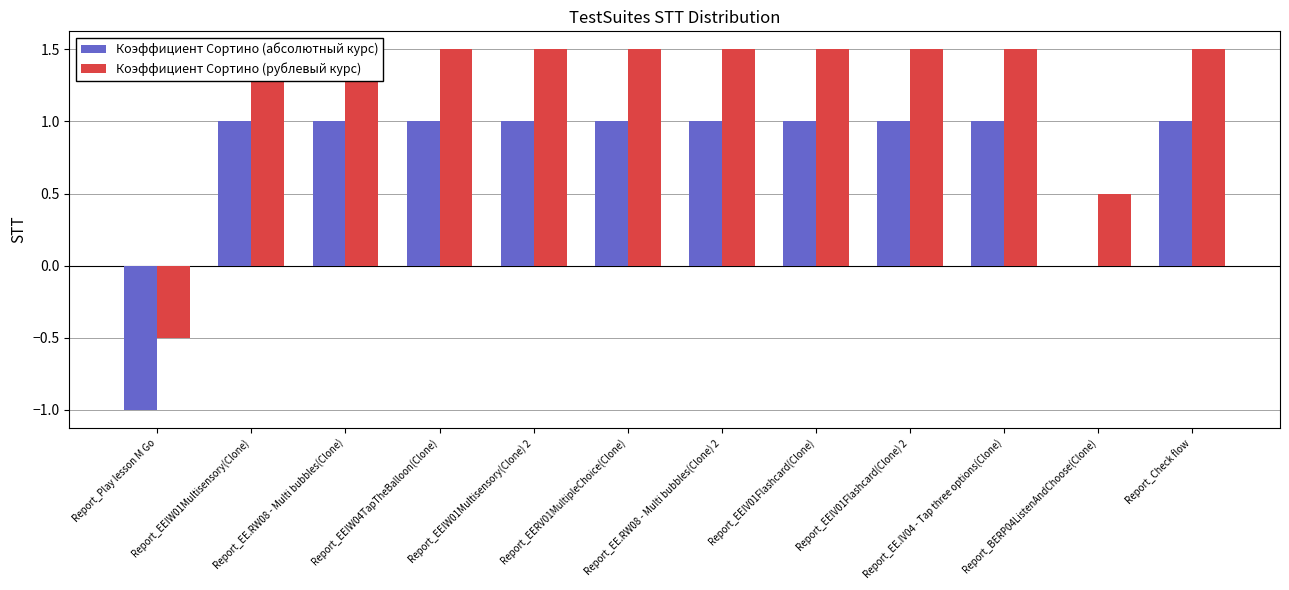

What are all the series names shown in the legend?

Коэффициент Сортино (абсолютный курс), Коэффициент Сортино (рублевый курс)